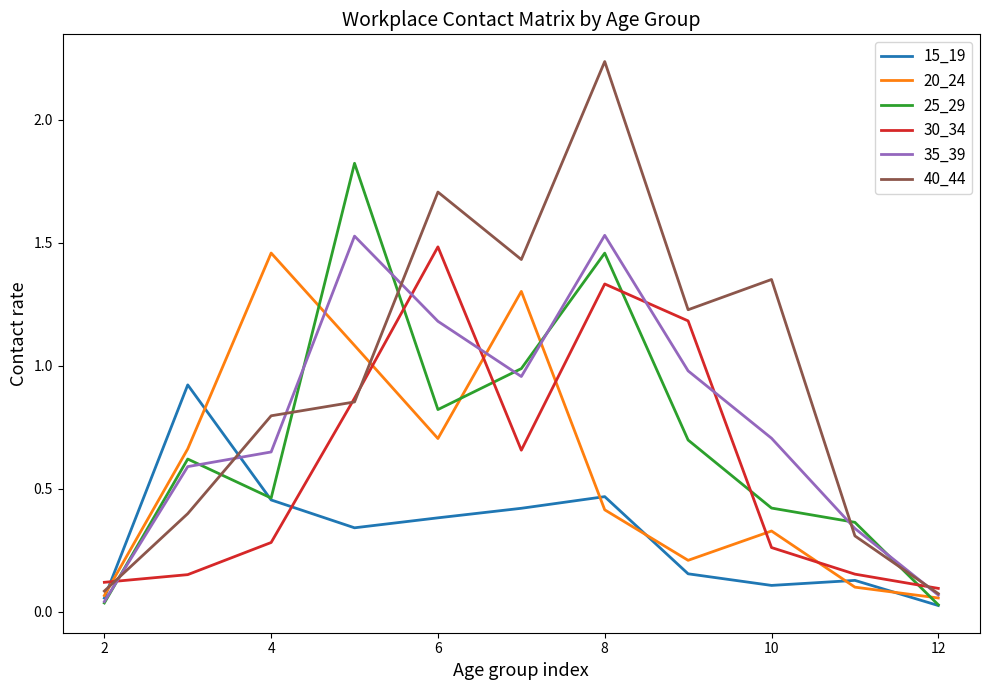

True or false: 30_34 and 20_24 intersect in this chart.

True